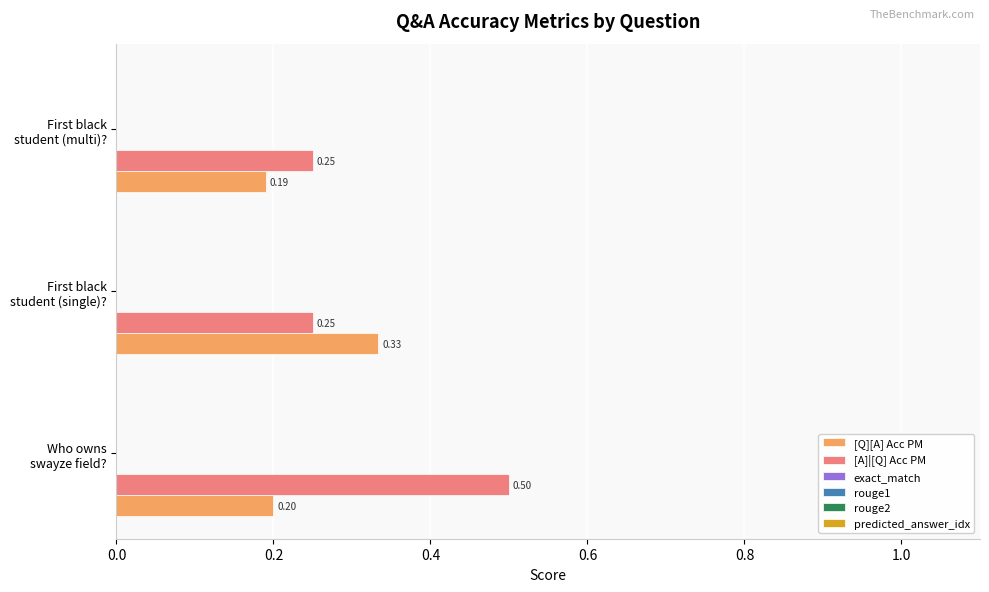

List the series in order of their overall mean, lowest first.

[Q][A] Acc PM, [A]|[Q] Acc PM